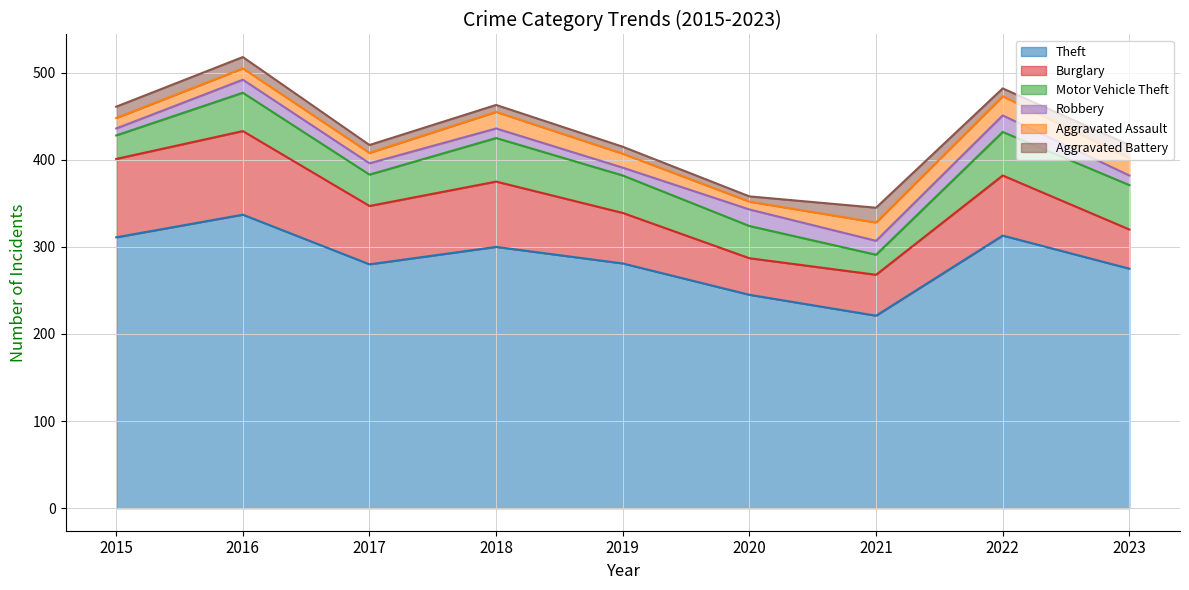

What is the greatest value displayed?

337